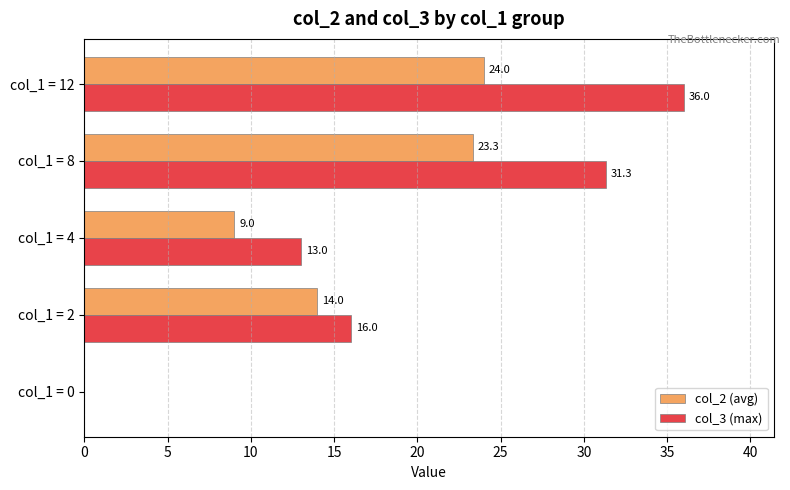

Between col_1 = 0 and col_1 = 4, which series saw the biggest shift?

col_3 (max)